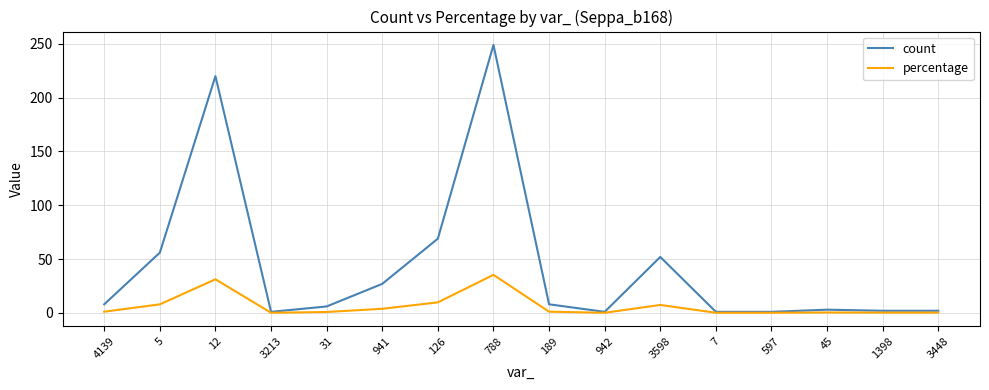

What is the sum of the count values at 4139 and 942?

9.0